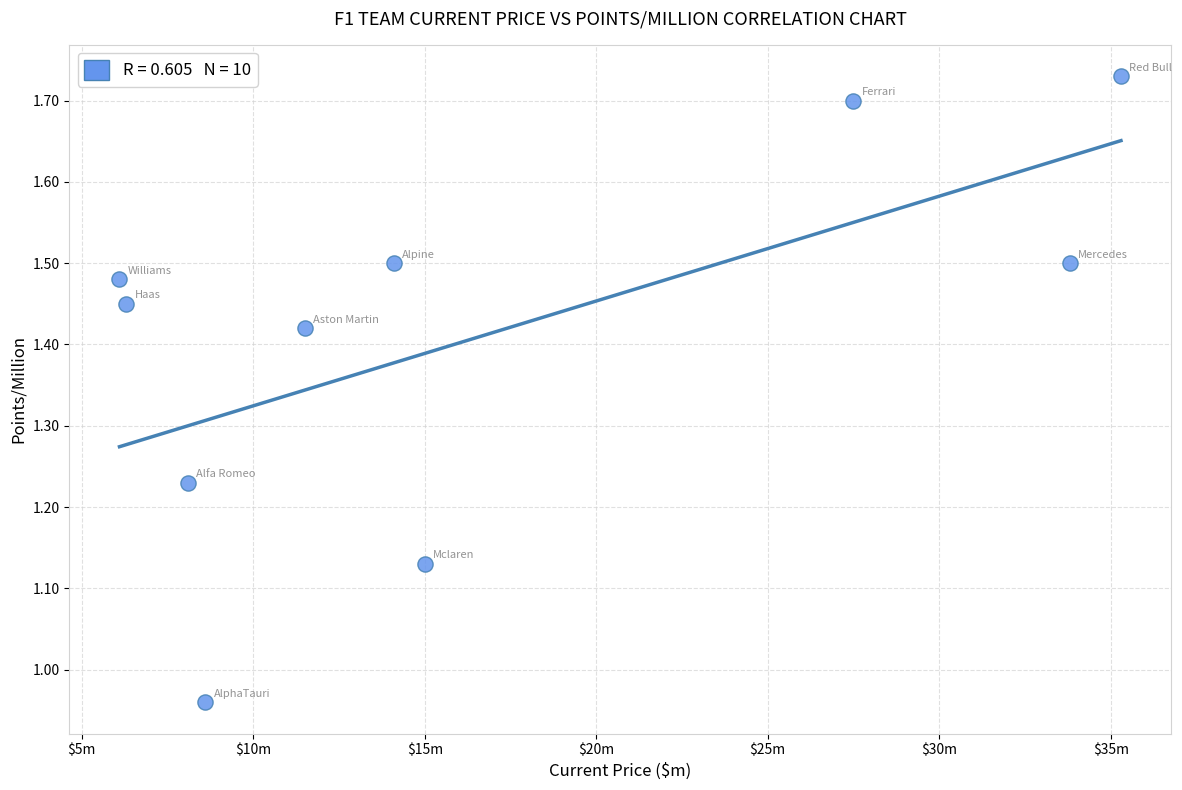

What is the average X value?

16.6